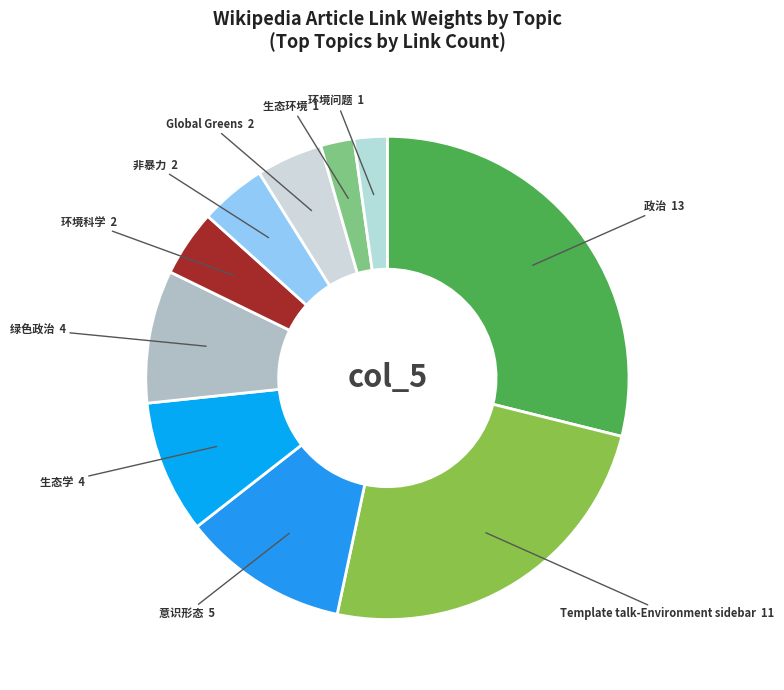

How many segments does this pie chart have?

10